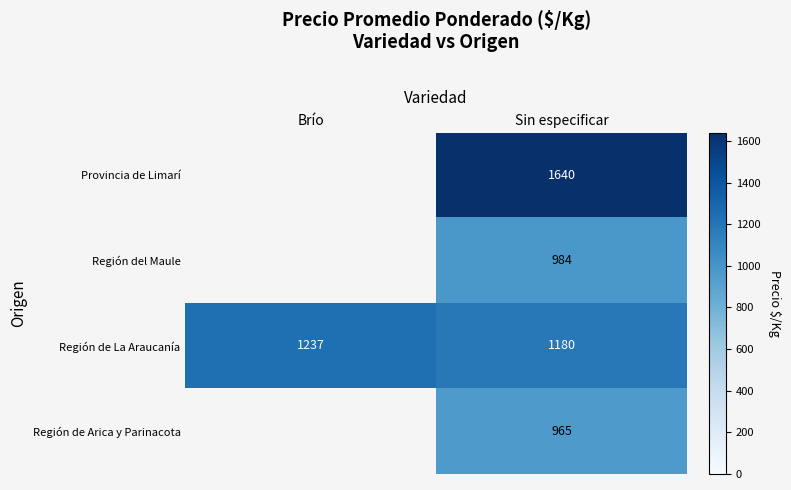

Rank the categories by Región de La Araucanía value from lowest to highest.

Sin especificar, Brío